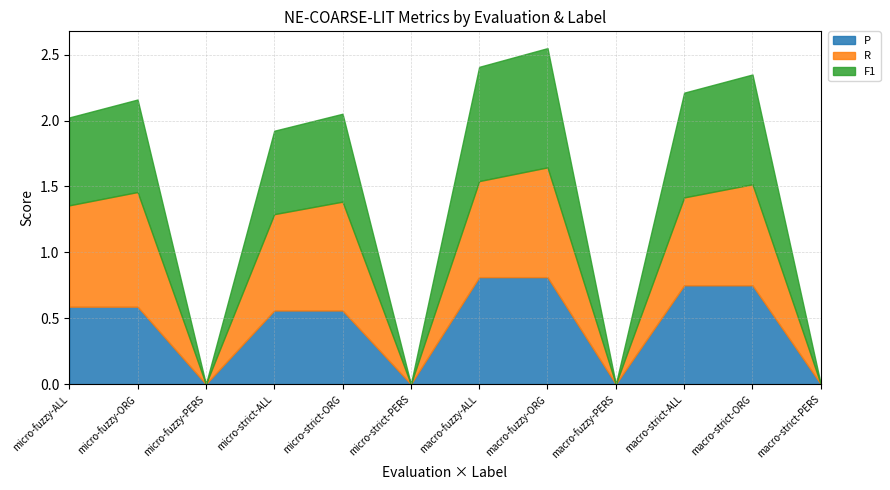

True or false: F1 and R intersect in this chart.

False